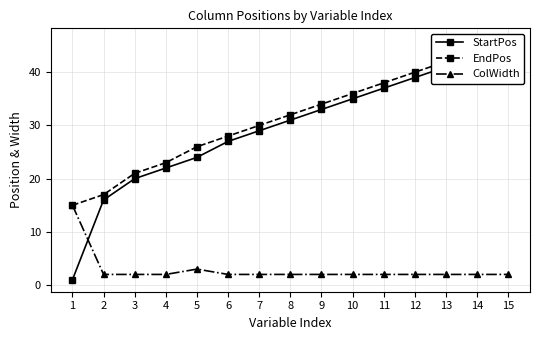

Which series has the widest spread of values?

StartPos